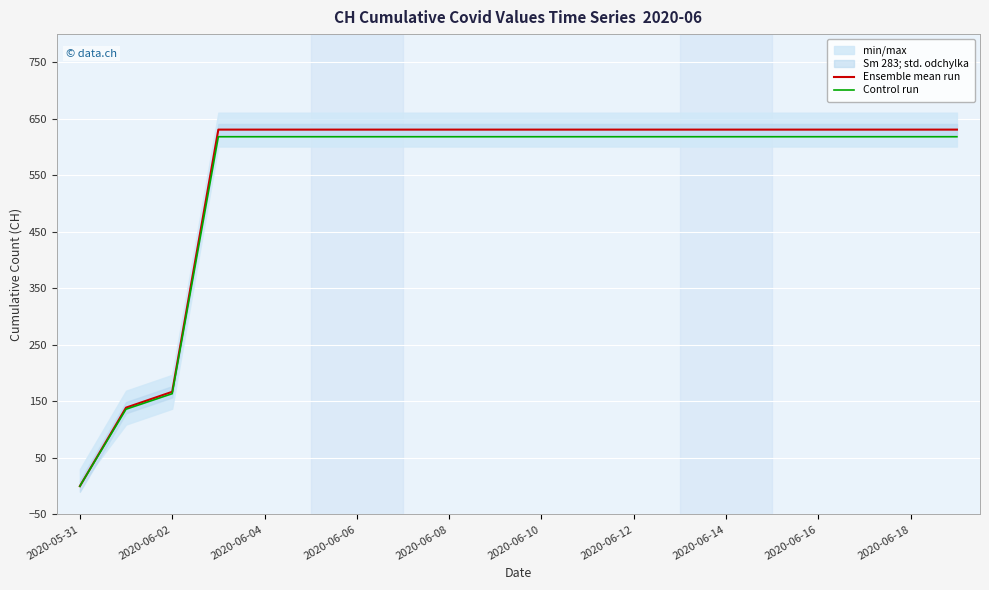

What is the label of the 5th point from the right?

15